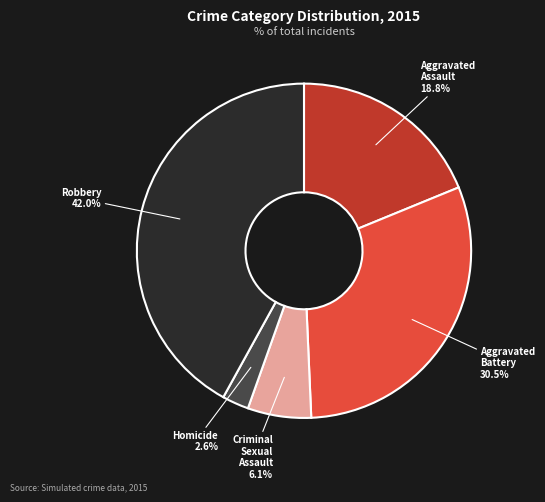

Is there any slice that represents more than half of the pie?

No